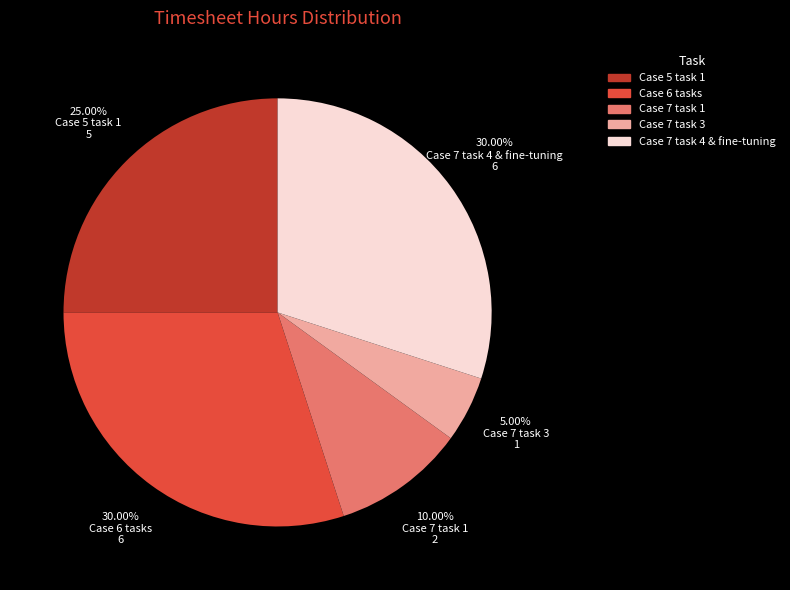

Does any single category account for the majority?

No